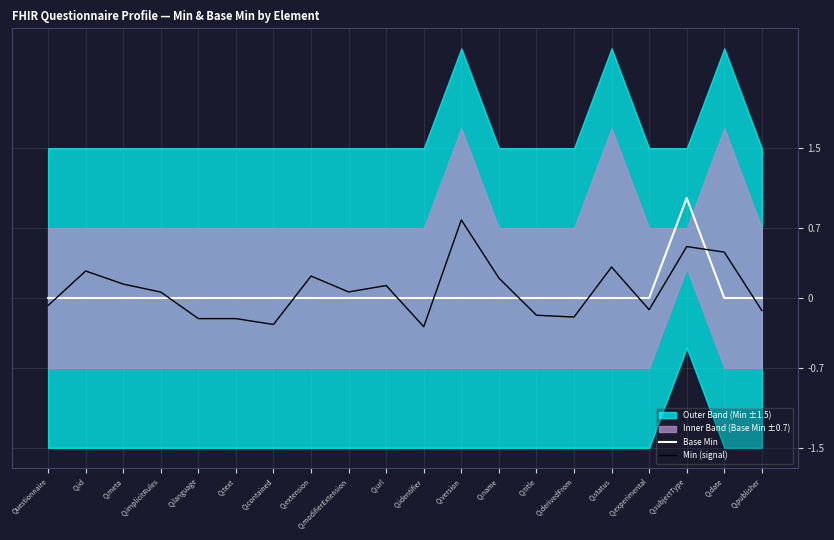

At which label does Min (signal) reach its peak?

Q.version